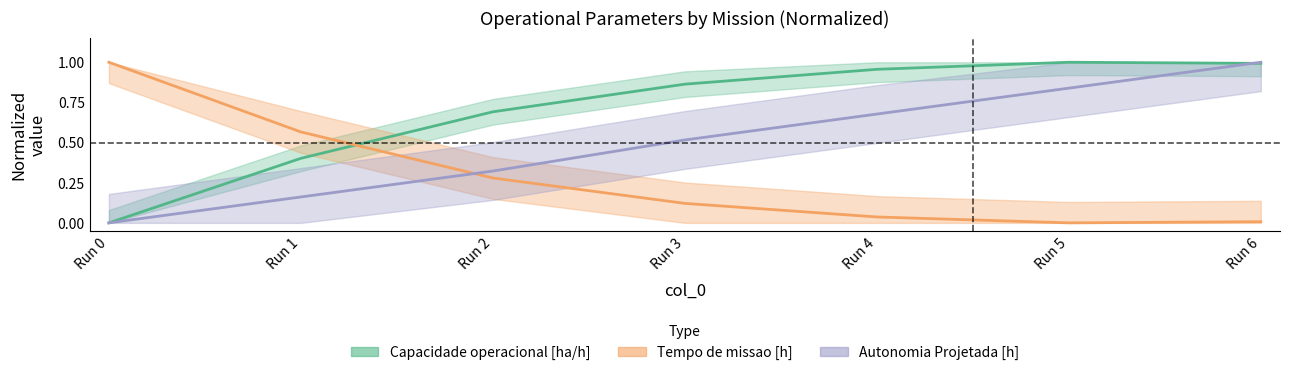

Between Run 1 and Run 6, which series saw the biggest shift?

Autonomia Projetada [h]